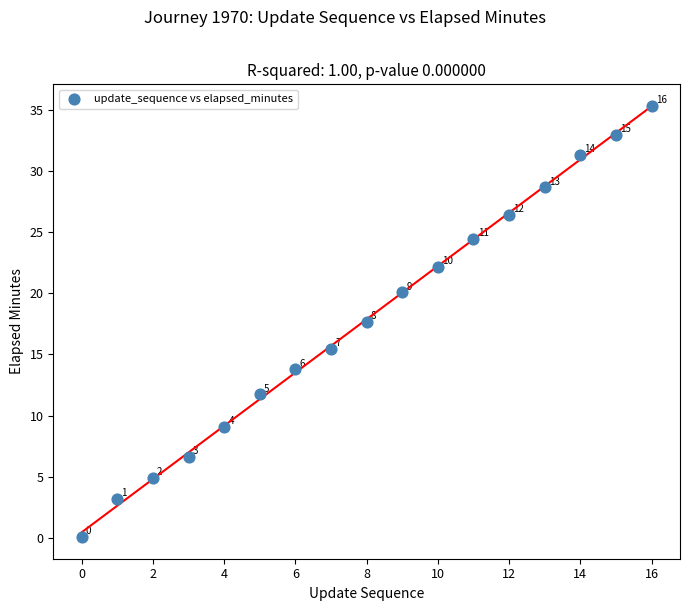

What is the range of Y values (max minus min)?

35.3